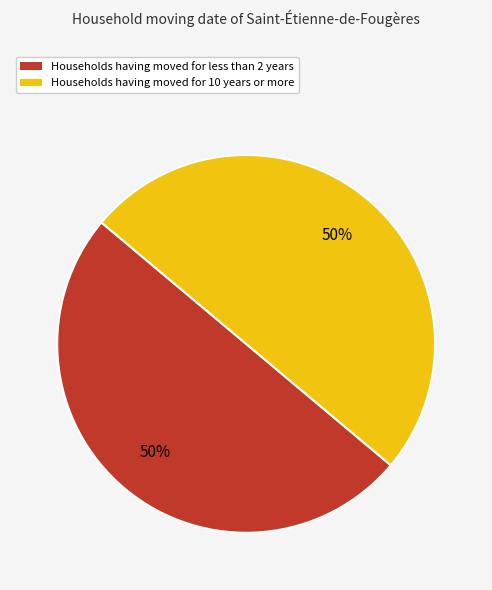

Combined, do Households having moved for 10 years or more and Households having moved for less than 2 years account for over 50%?

Yes